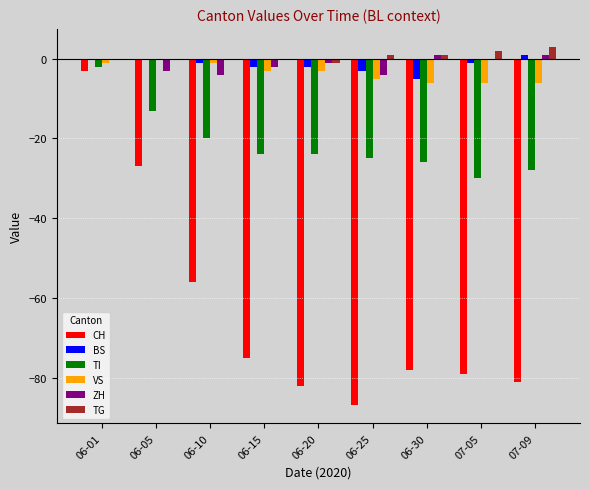

Is it true that VS equals -3 at 06-20?

True